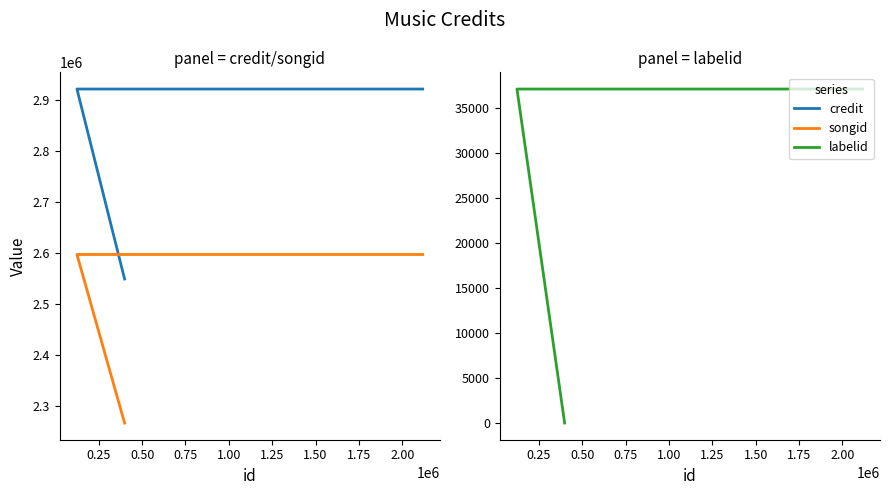

What is the value of the songid point at the 2nd from the left?

2596944